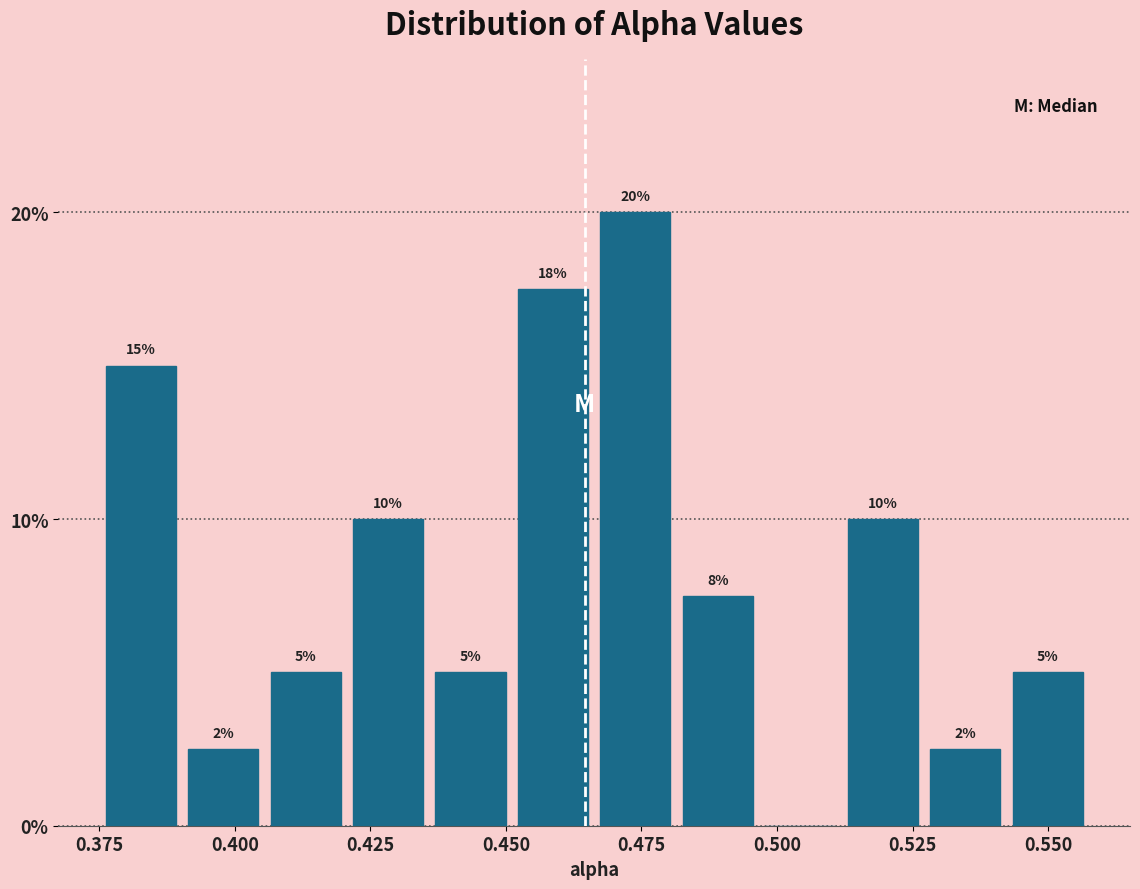

Around what value on the x-axis is the tallest bar? Give the approximate position of its centre, as read against the axis.

0.475